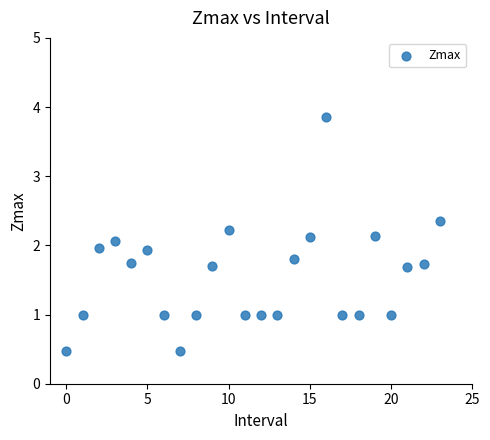

What is the range of Y values (max minus min)?

3.4